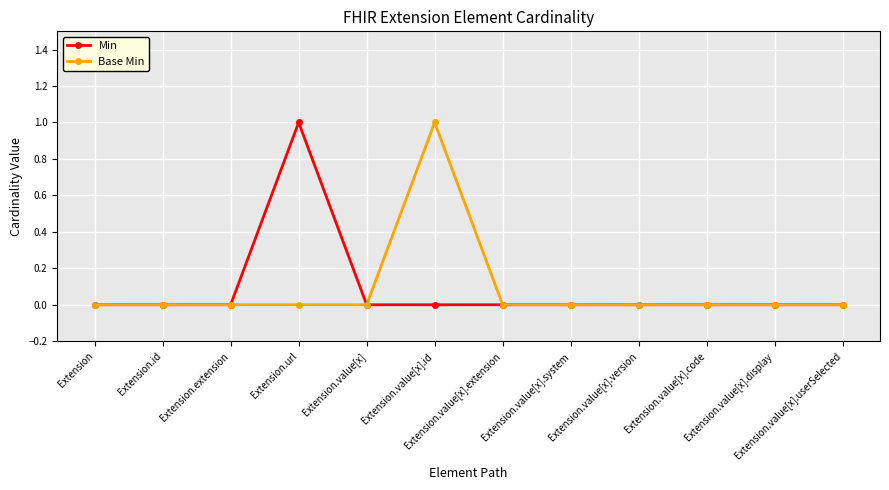

What is the label of the 11th point from the right?

Extension.id